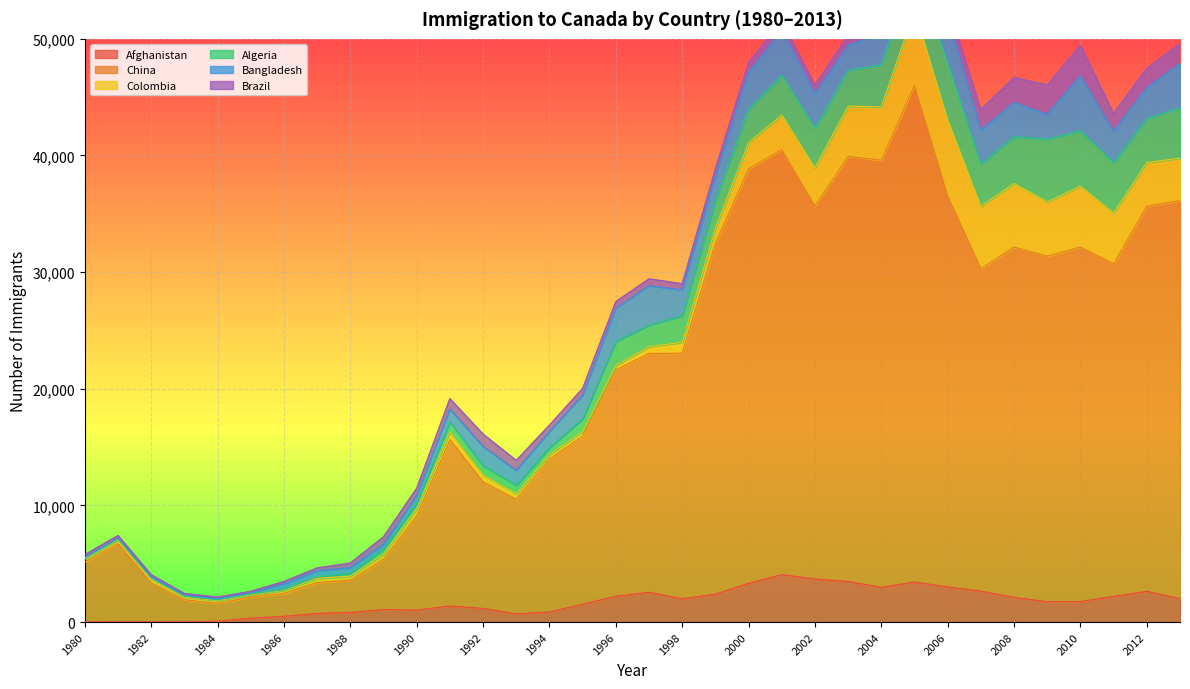

What is the lowest value of the Bangladesh series?

81